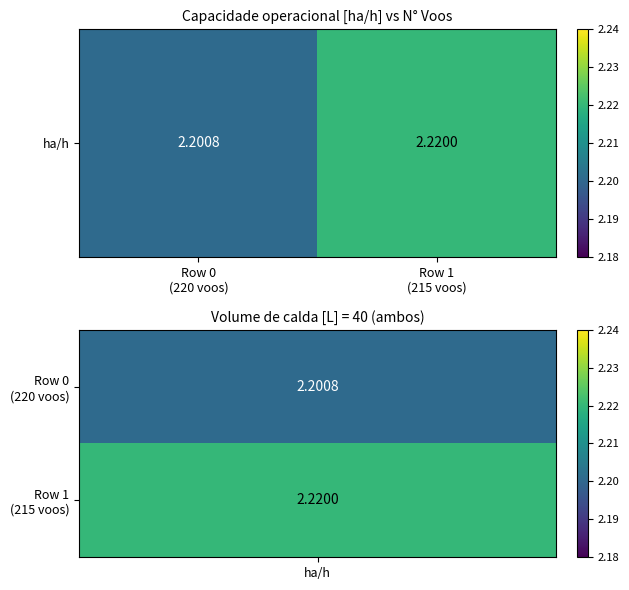

Between Row 1
(215 voos) and Row 0
(220 voos), which is larger?

Row 1
(215 voos)